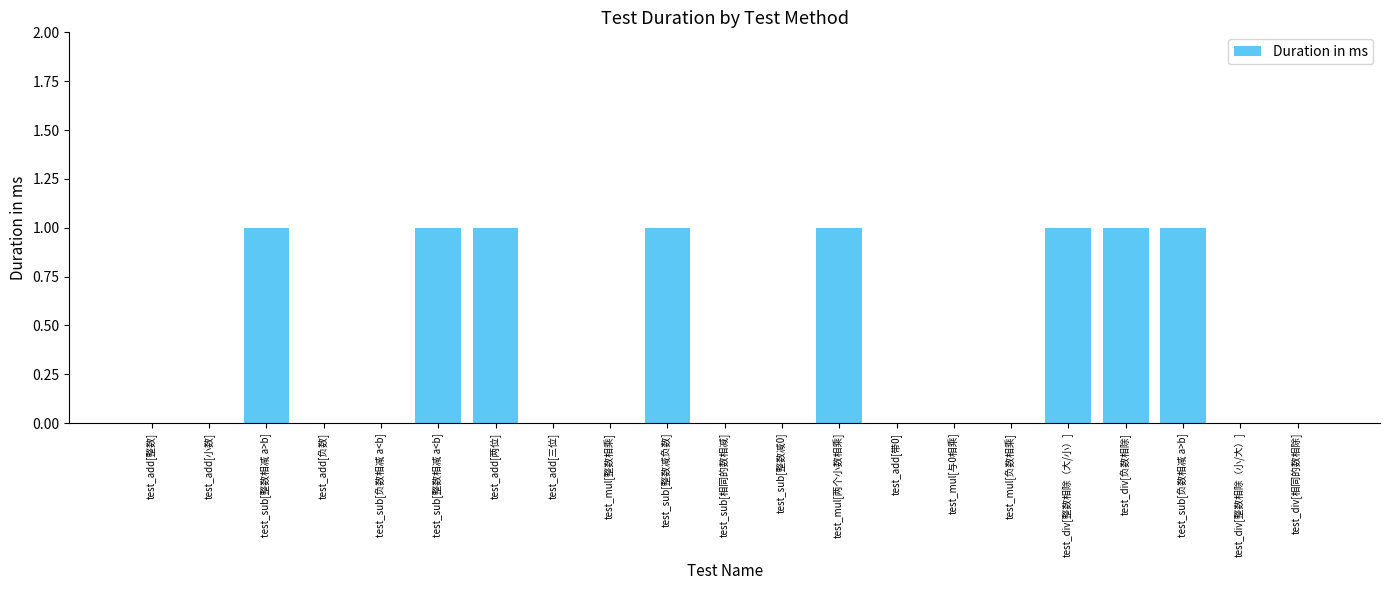

What is the sum of all values?

8